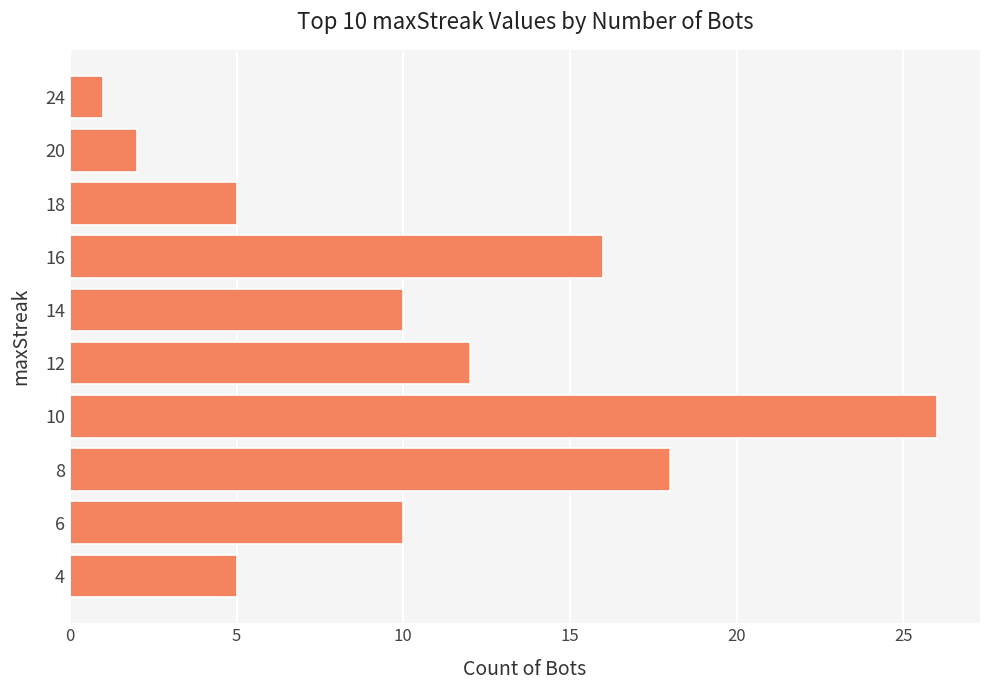

True or false: the data shows 12 at 12.

True